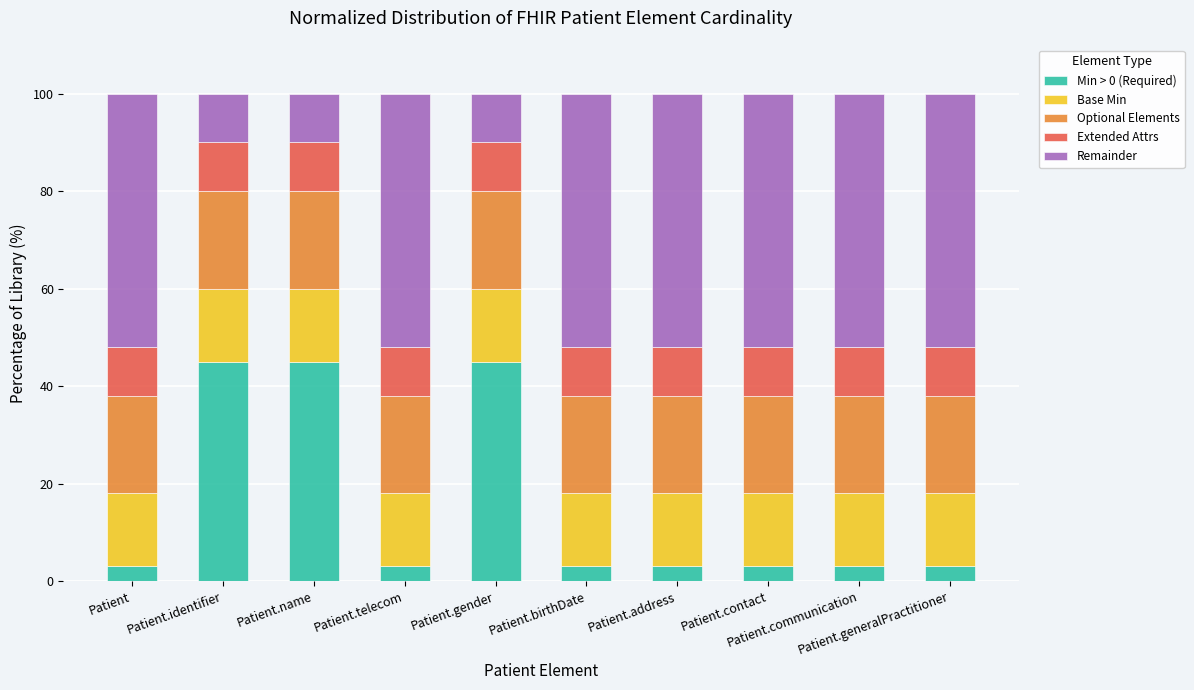

What is the maximum value for Min > 0 (Required)?

45